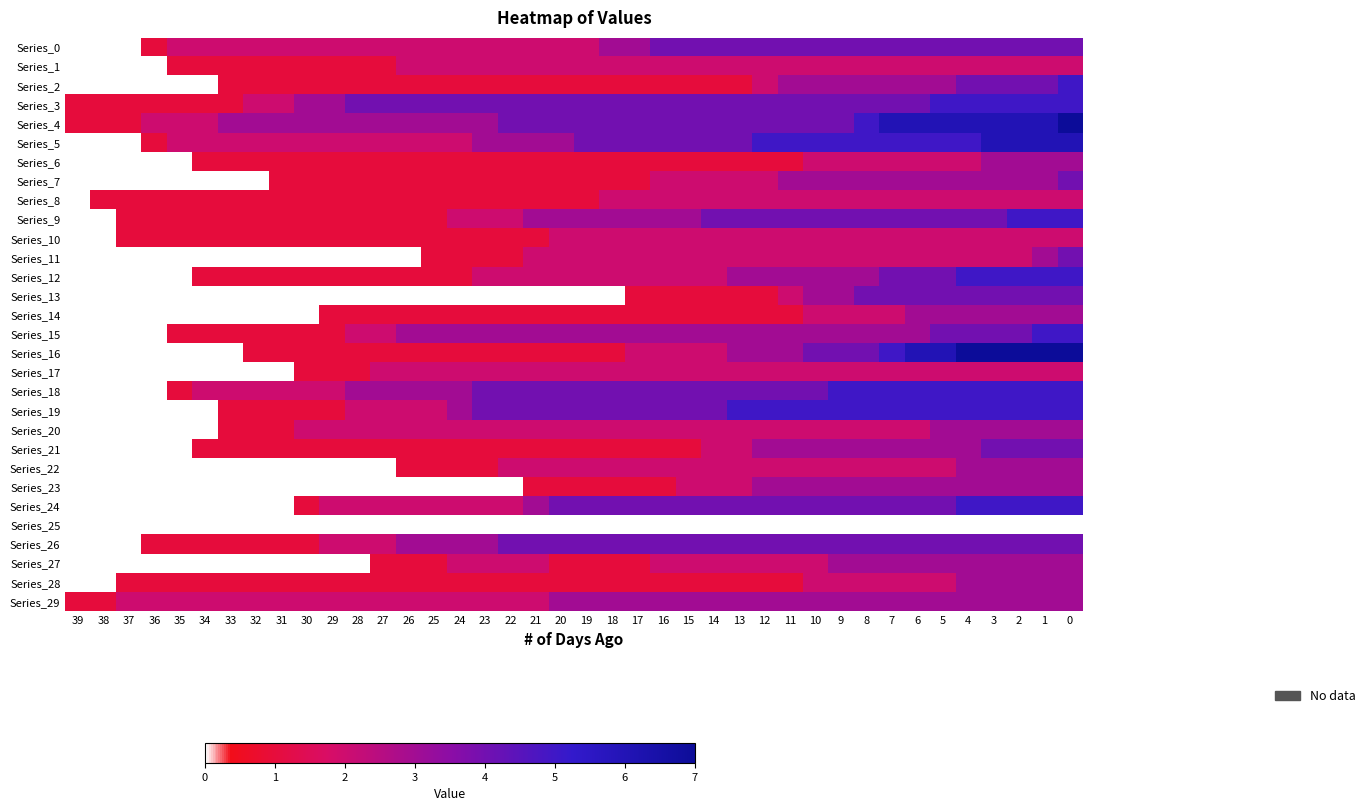

Rank the series by their maximum value, from lowest to highest.

Series_25, Series_1, Series_8, Series_10, Series_17, Series_6, Series_14, Series_20, Series_22, Series_23, Series_27, Series_28, Series_29, Series_0, Series_7, Series_11, Series_13, Series_21, Series_26, Series_2, Series_3, Series_9, Series_12, Series_15, Series_18, Series_19, Series_24, Series_5, Series_4, Series_16